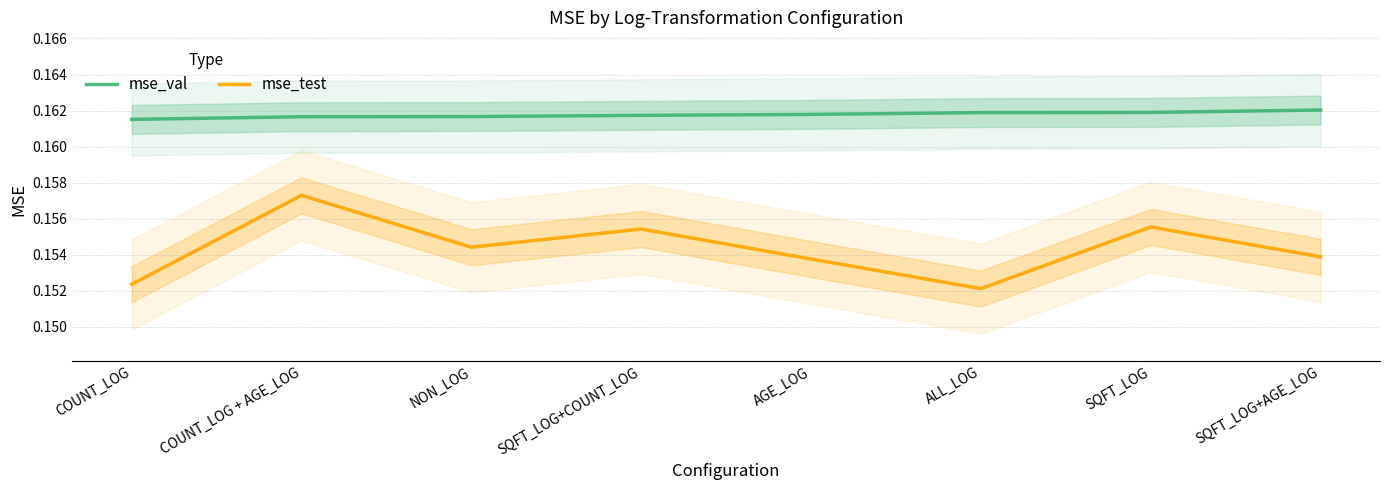

What is the average value of the mse_test series?

0.2